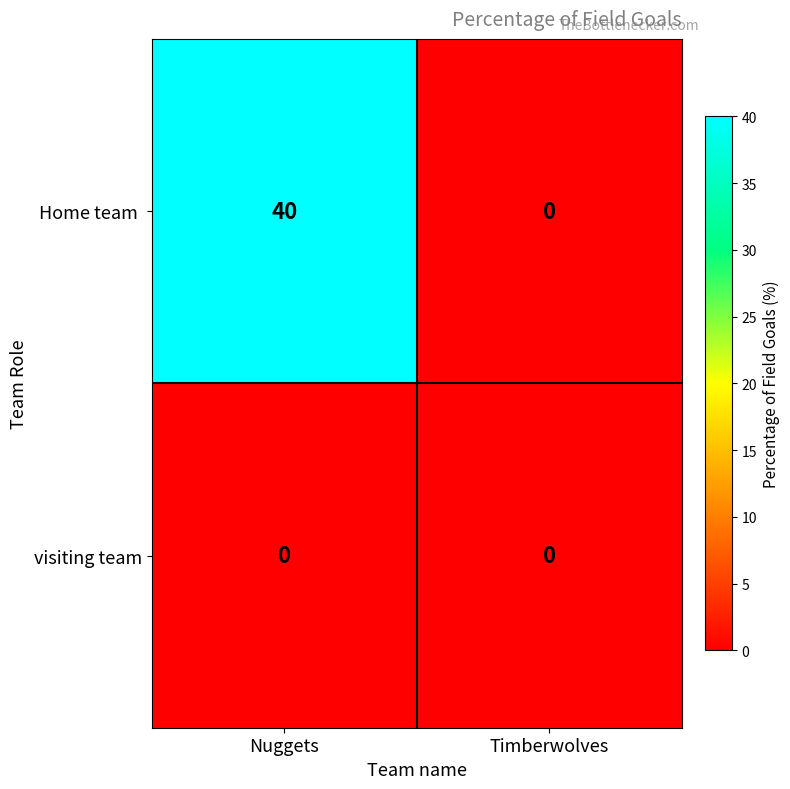

What is the maximum value shown in the chart?

40